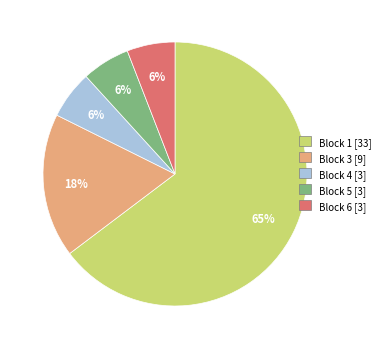

The Block 3 slice represents 18% of the pie. True or false?

True